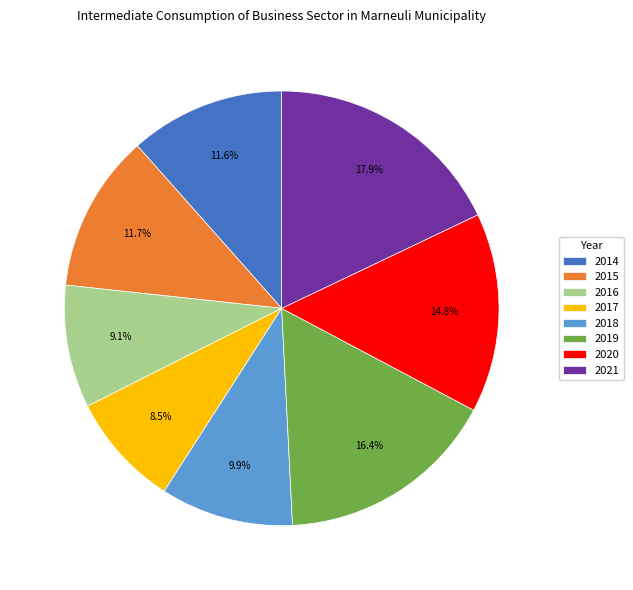

Is the sum of 2014 and 2021 greater than half?

No